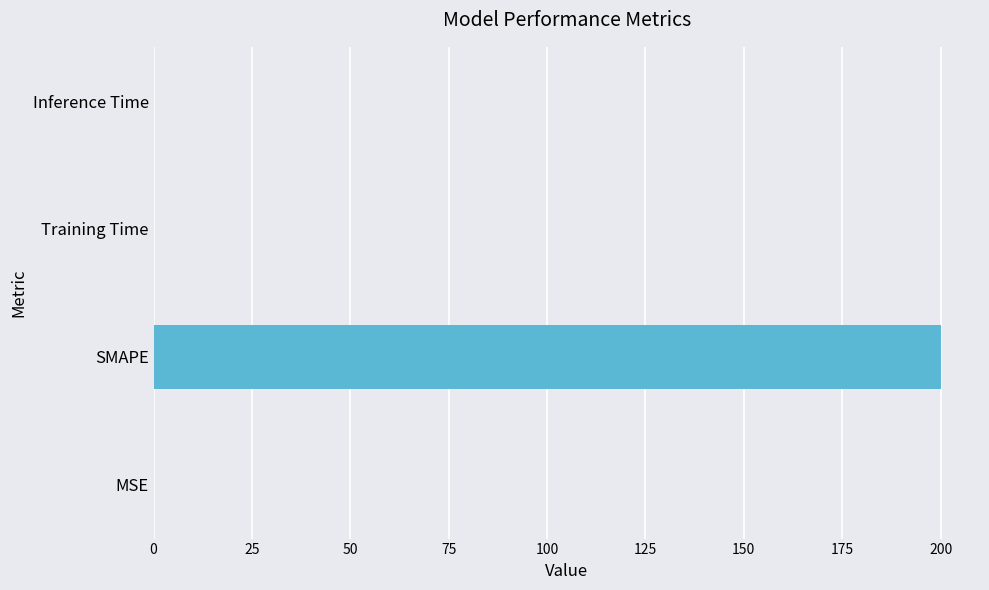

Are the bars grouped side by side (vs. stacked)?

No